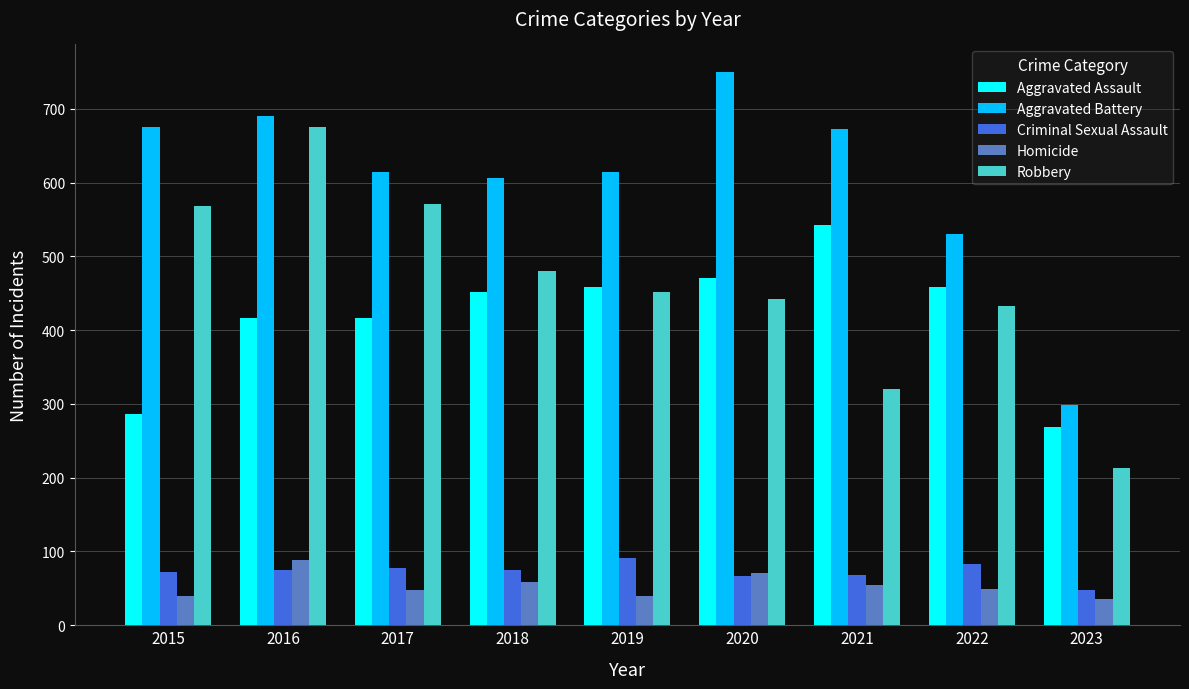

The Aggravated Assault series shows 241 at 2022. True or false?

False